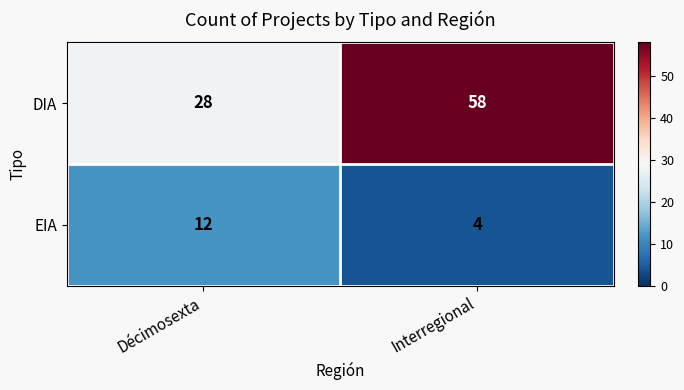

At how many categories does at least one series exceed 4?

2